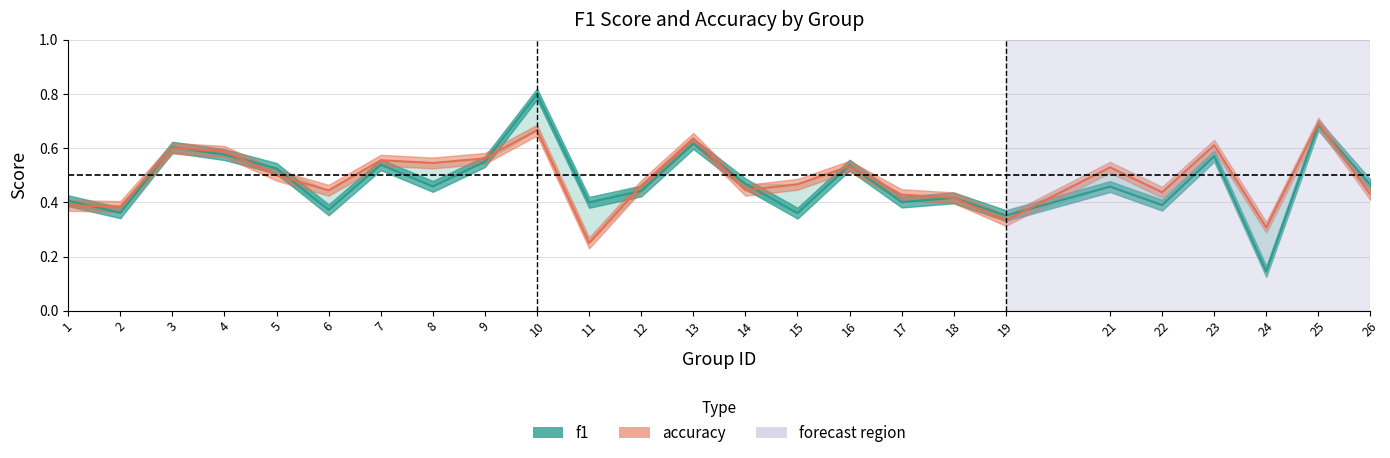

Rank the series at 13 from highest to lowest value.

accuracy, f1